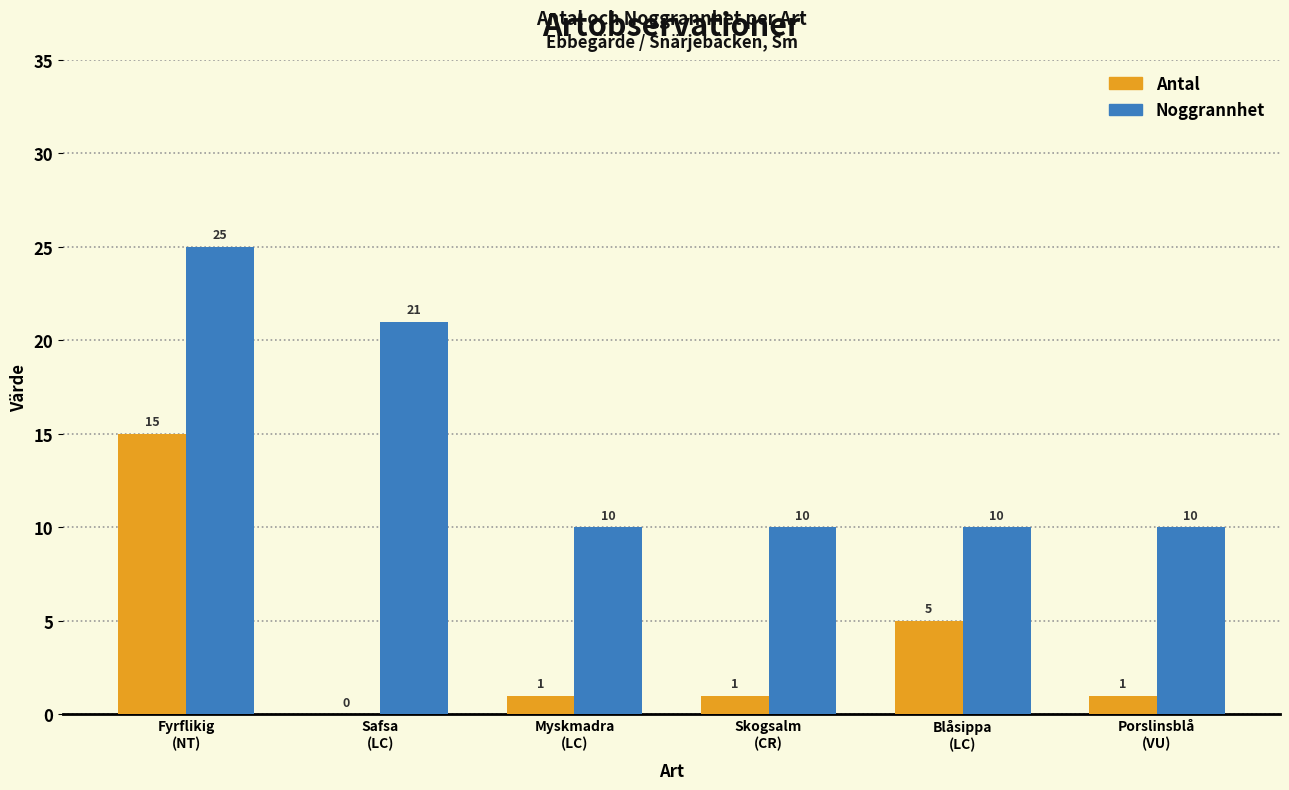

The Noggrannhet series shows 10 at Porslinsblå
(VU). True or false?

True